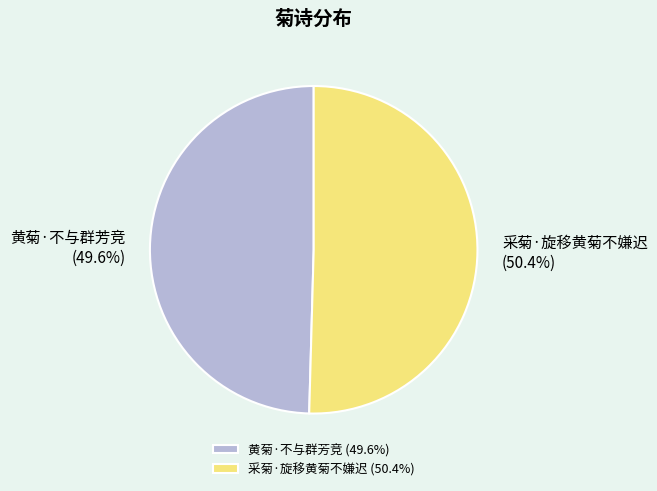

To the nearest percent, what is the combined percentage of 采菊·旋移黄菊不嫌迟 and 黄菊·不与群芳竞?

100%